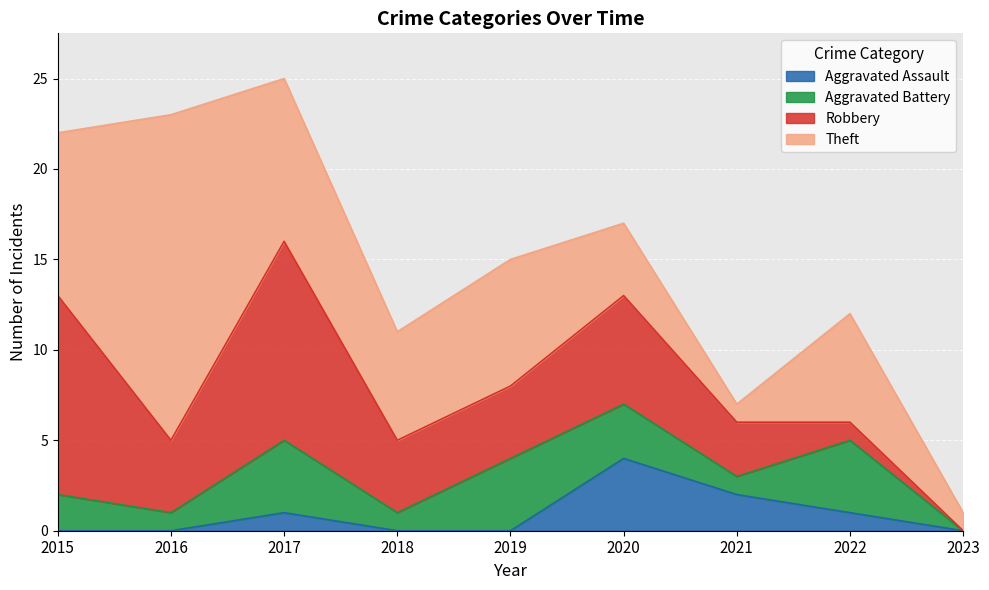

True or false: Aggravated Assault has a value of 1 at 2023.

False